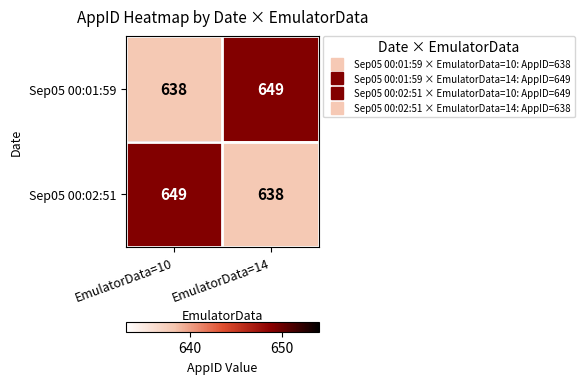

At EmulatorData=14, list the series in order from smallest to largest.

Sep05 00:02:51, Sep05 00:01:59